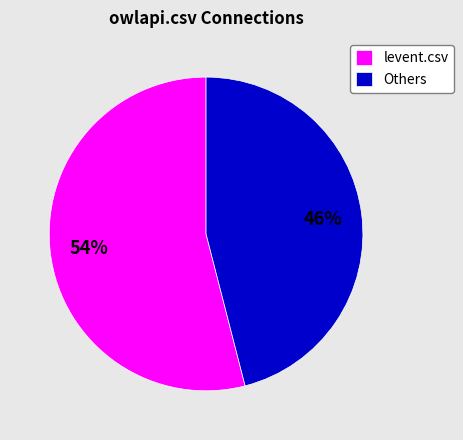

To the nearest percent, what portion does levent.csv represent?

54%